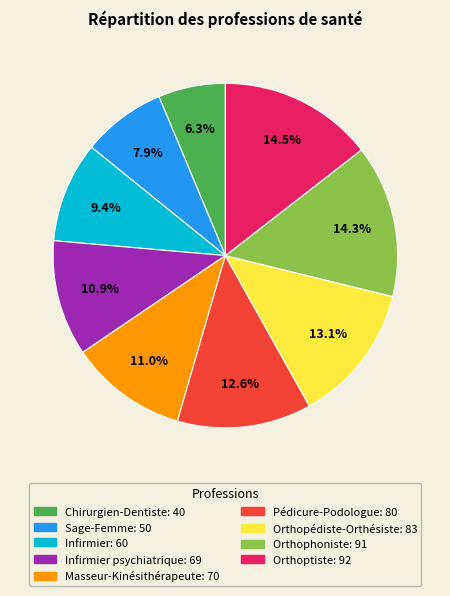

How many slices are in this pie chart?

9